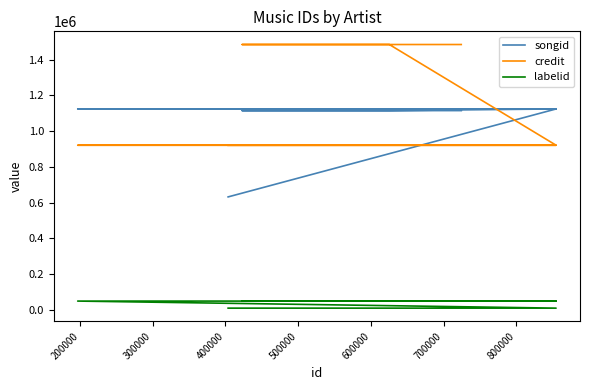

True or false: labelid and credit cross at least once.

False